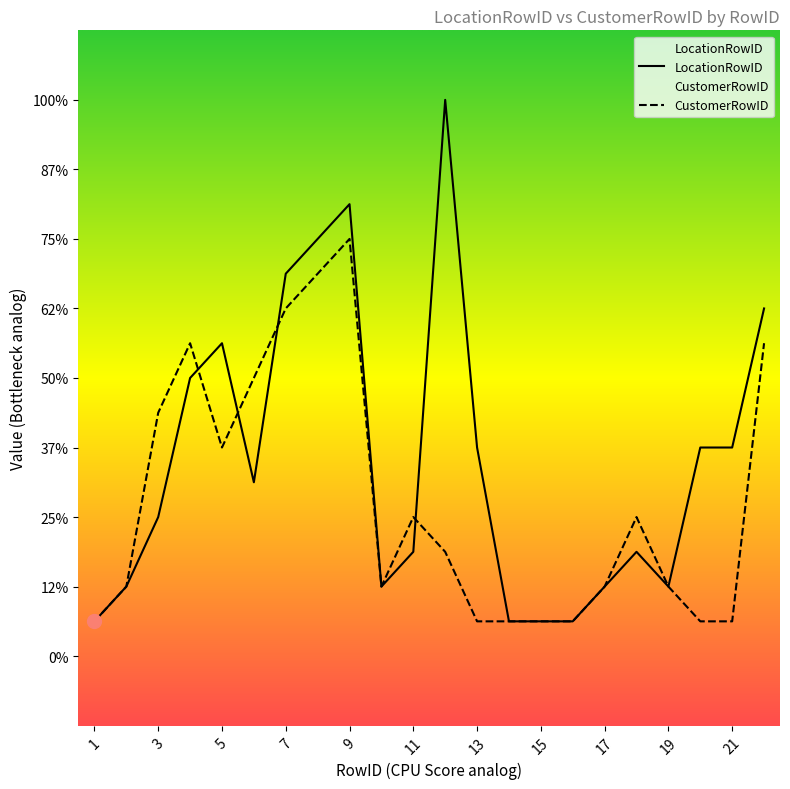

How many times do CustomerRowID and LocationRowID cross each other?

4